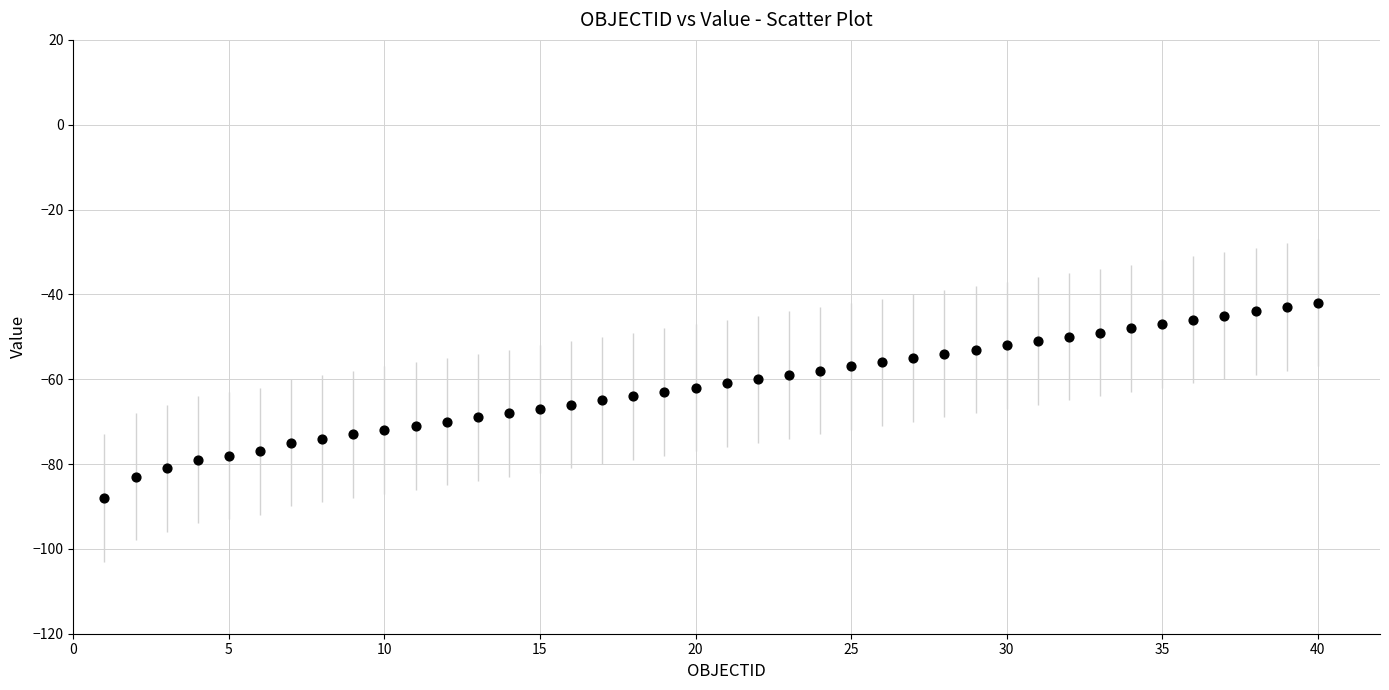

What is the range of Y values (max minus min)?

46